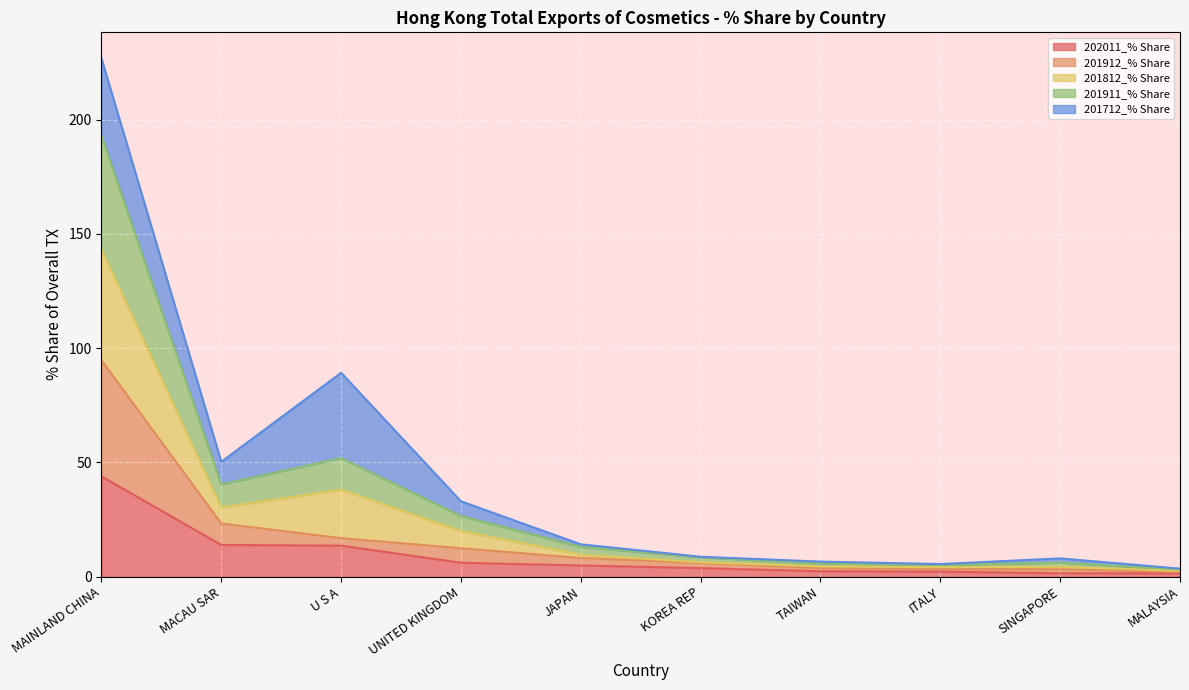

At how many categories does at least one series exceed 181?

1